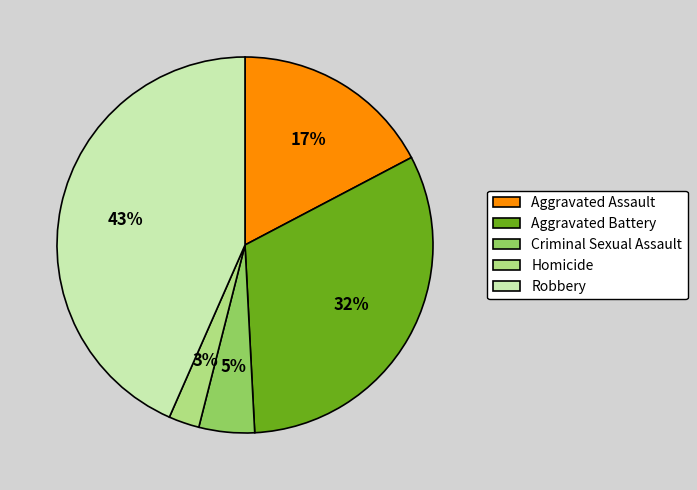

To the nearest percent, what is the combined percentage of Homicide and Aggravated Battery?

35%